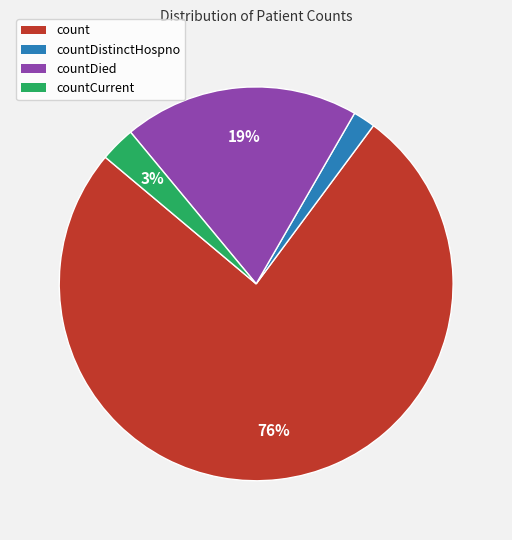

To the nearest percent, what is the average slice percentage?

25%